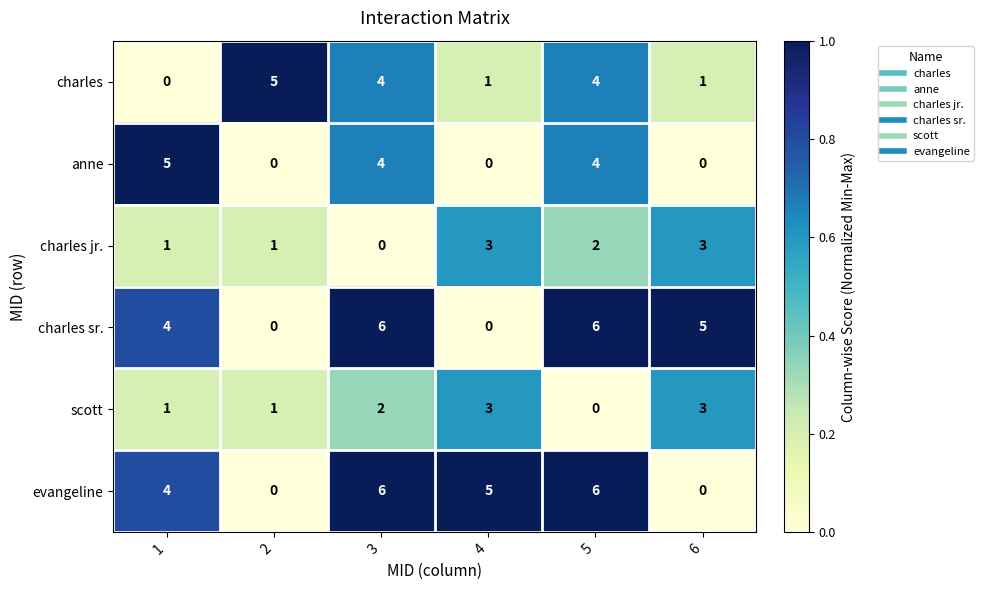

What is the sum of the evangeline values at 5 and 6?

6